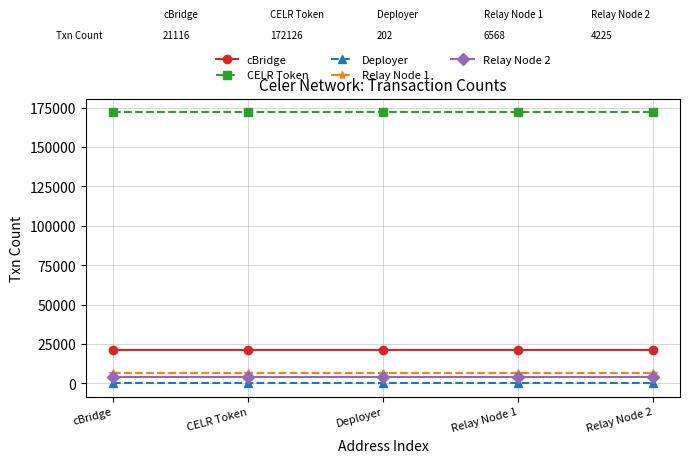

What is the greatest value displayed?

172126